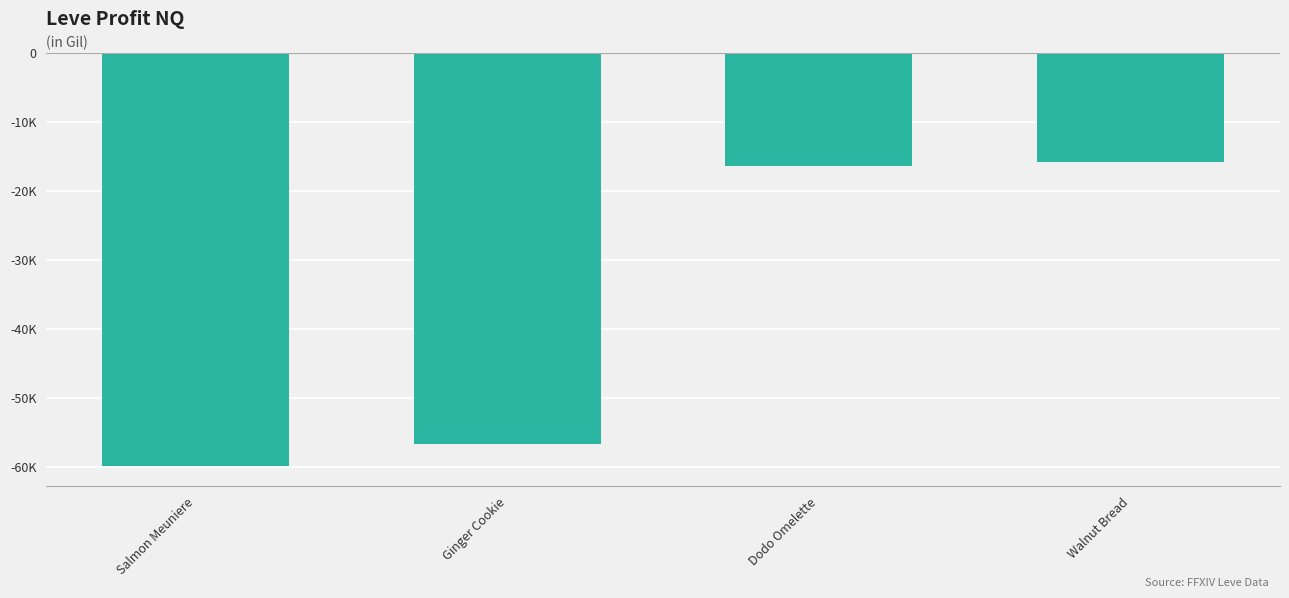

Reading right to left, what are all the values shown in this chart?

Walnut Bread=-15759.8	Dodo Omelette=-16272.0	Ginger Cookie=-56663.0	Salmon Meuniere=-59768.0